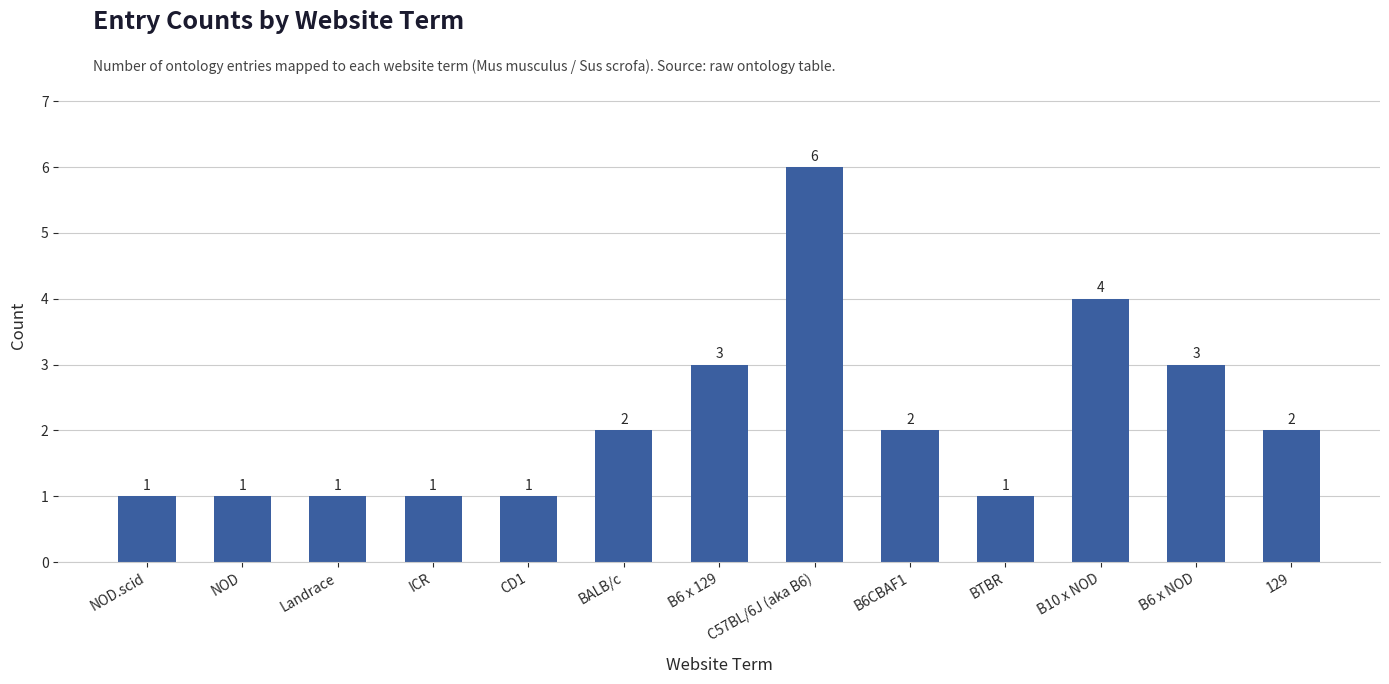

What is the difference between the second highest and minimum values?

3